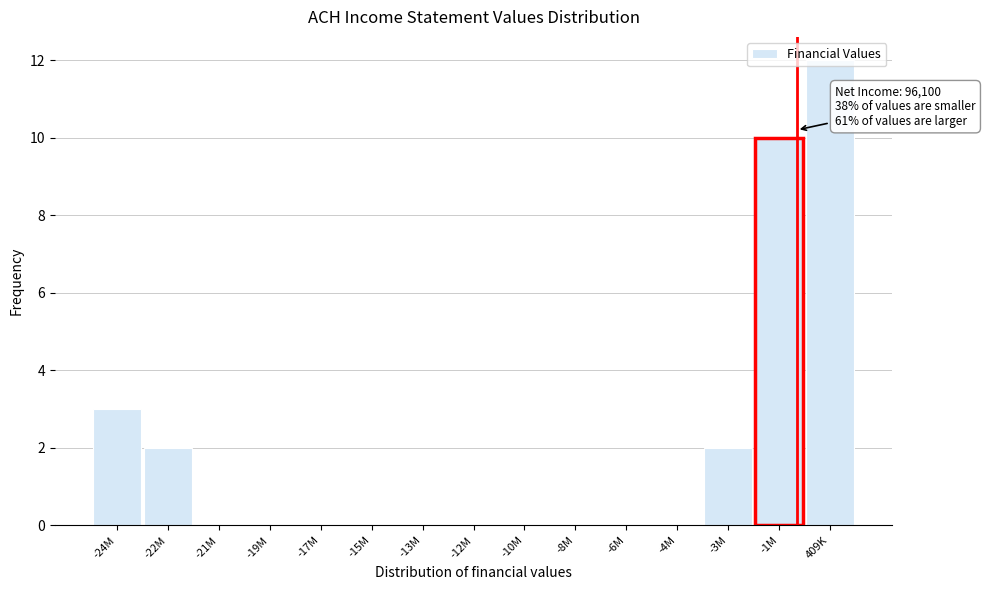

What is the greatest value displayed?

12